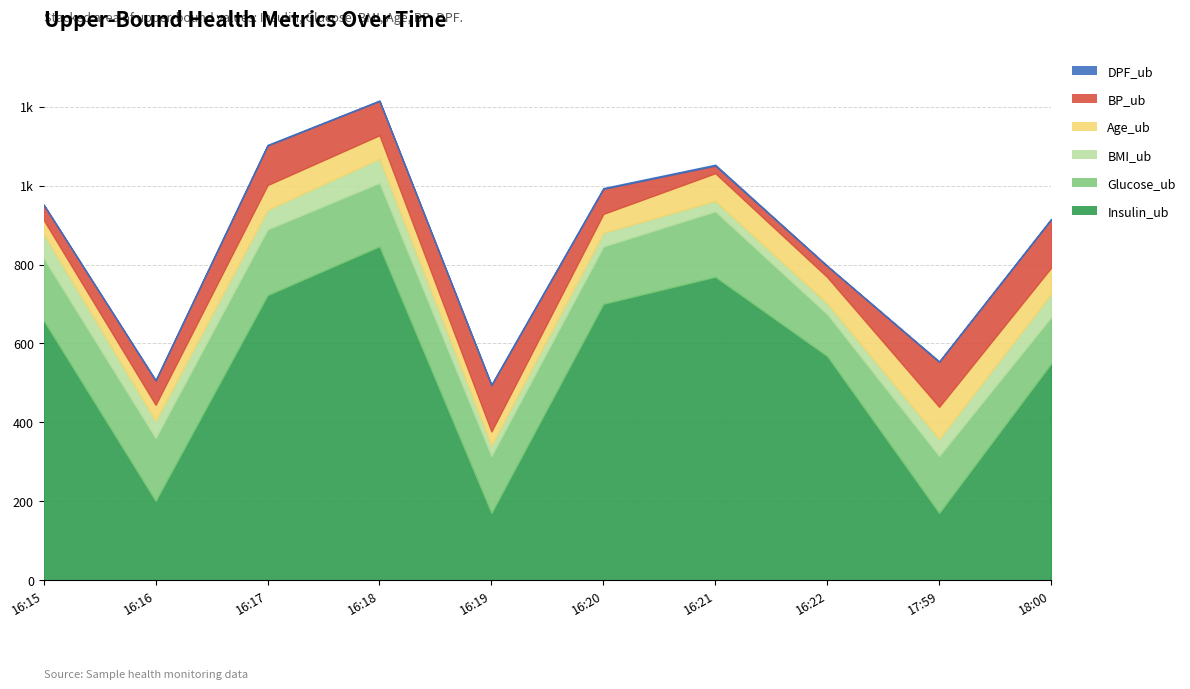

The value of BP_ub at 2023-03-11 16:22 is 27.8. True or false?

True